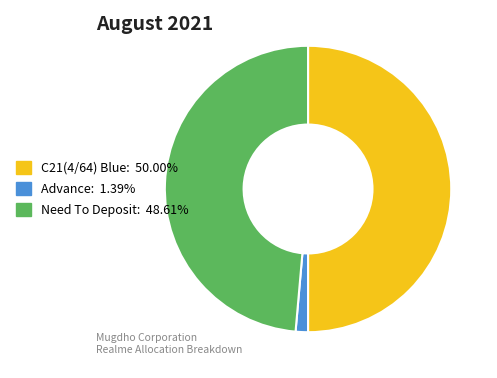

Which slice is the largest?

C21(4/64) Blue